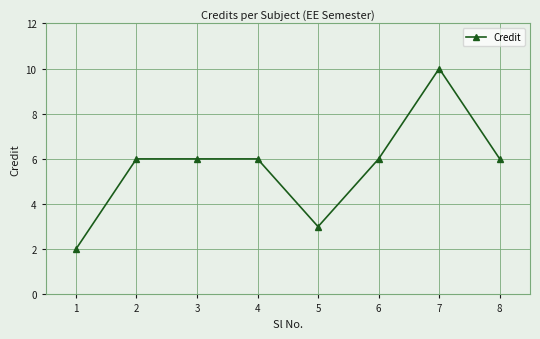

Read the value at 5.

3